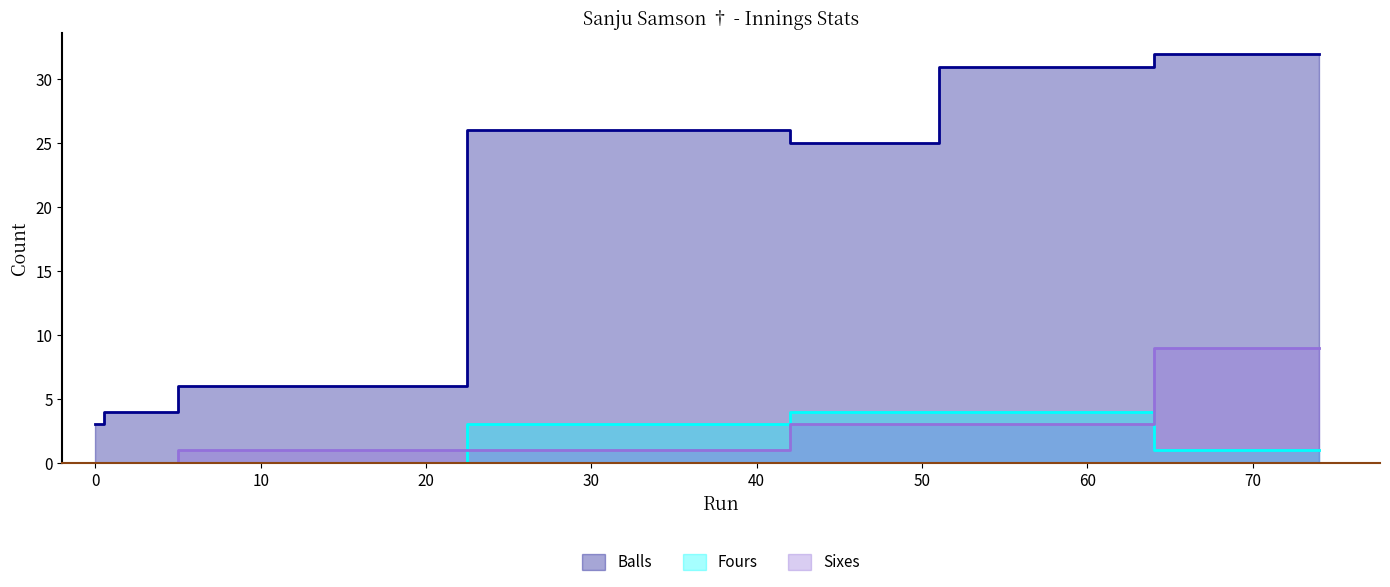

What is the approximate value of Balls at 36, to the nearest 5?

25